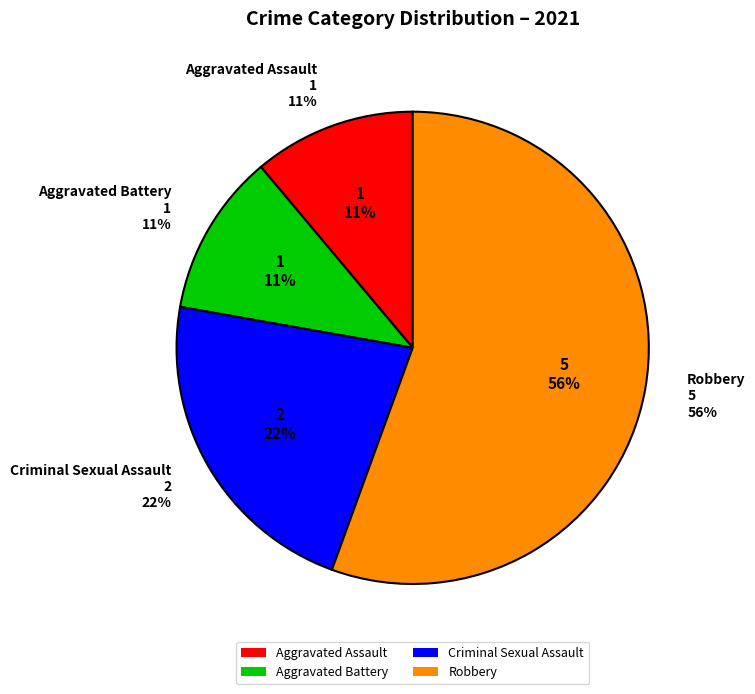

To the nearest percent, what is the combined percentage of Robbery and Aggravated Battery?

67%